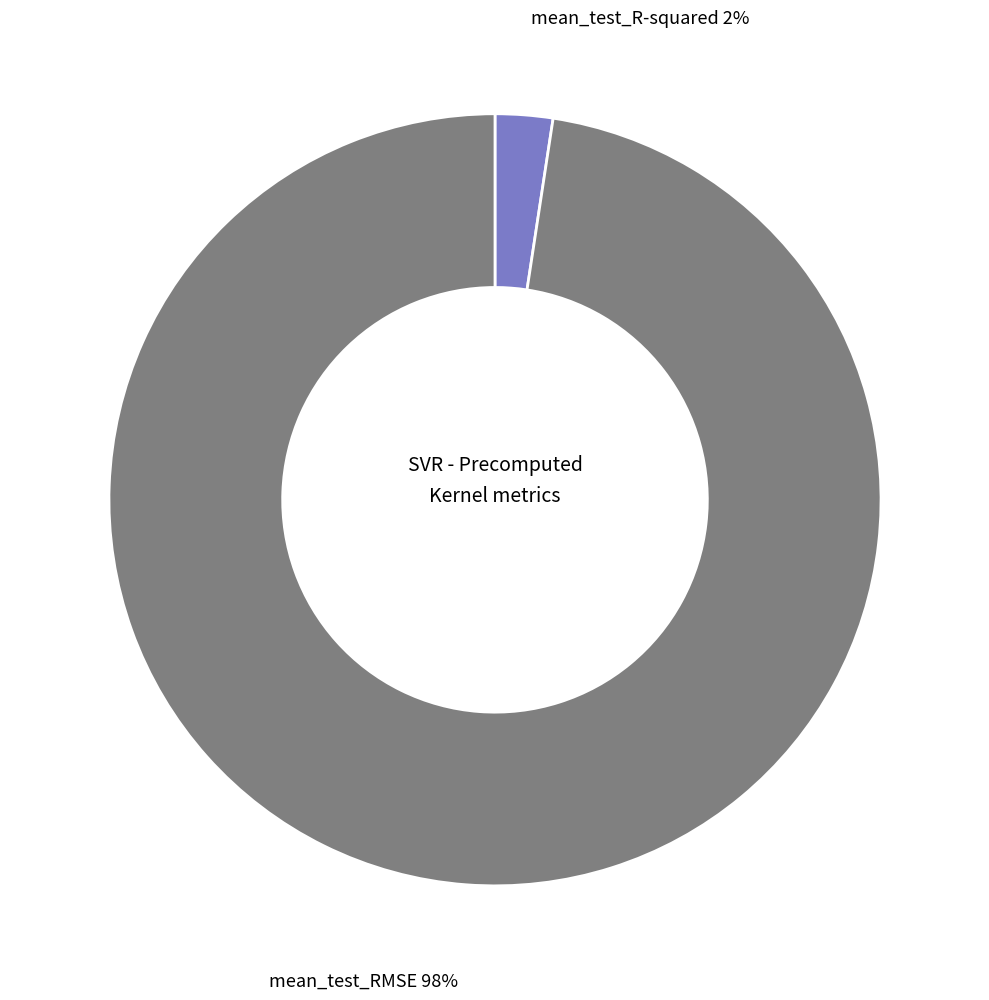

How many segments does this pie chart have?

2